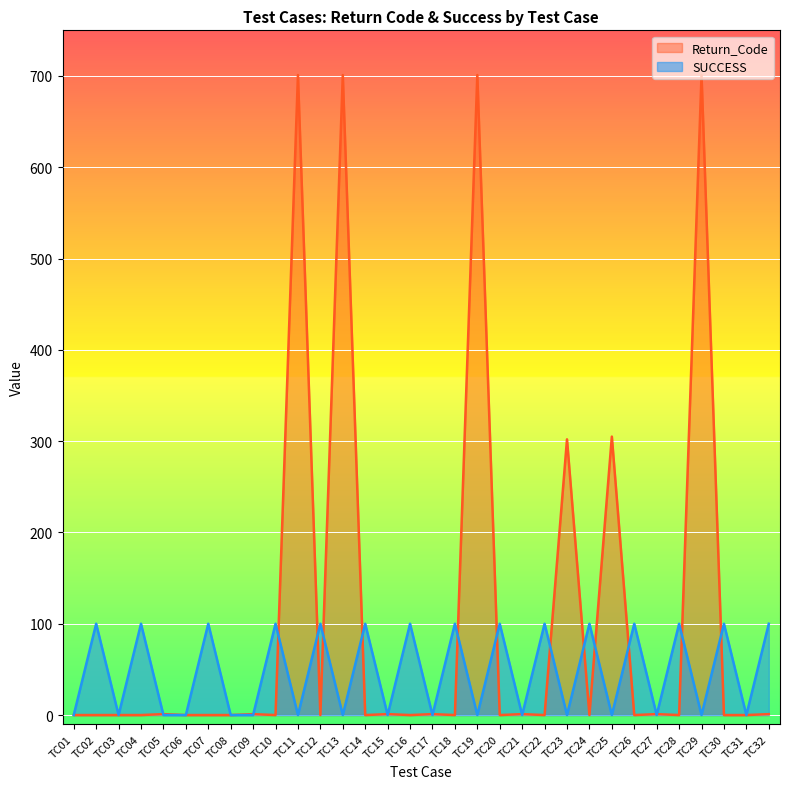

Reading right to left, what are all the values shown in this chart?

SUCCESS: TC32=100	TC31=0	TC30=100	TC29=0	TC28=100	TC27=0	TC26=100	TC25=0	TC24=100	TC23=0	TC22=100	TC21=0	TC20=100	TC19=0	TC18=100	TC17=0	TC16=100	TC15=0	TC14=100	TC13=0	TC12=100	TC11=0	TC10=100	TC09=0	TC08=0	TC07=100	TC06=0	TC05=0	TC04=100	TC03=0	TC02=100	TC01=0
Return_Code: TC32=1	TC31=0	TC30=0	TC29=701	TC28=0	TC27=1	TC26=0	TC25=305	TC24=0	TC23=302	TC22=0	TC21=1	TC20=0	TC19=701	TC18=0	TC17=1	TC16=0	TC15=1	TC14=0	TC13=701	TC12=0	TC11=701	TC10=0	TC09=1	TC08=0	TC07=0	TC06=0	TC05=1	TC04=0	TC03=0	TC02=0	TC01=0